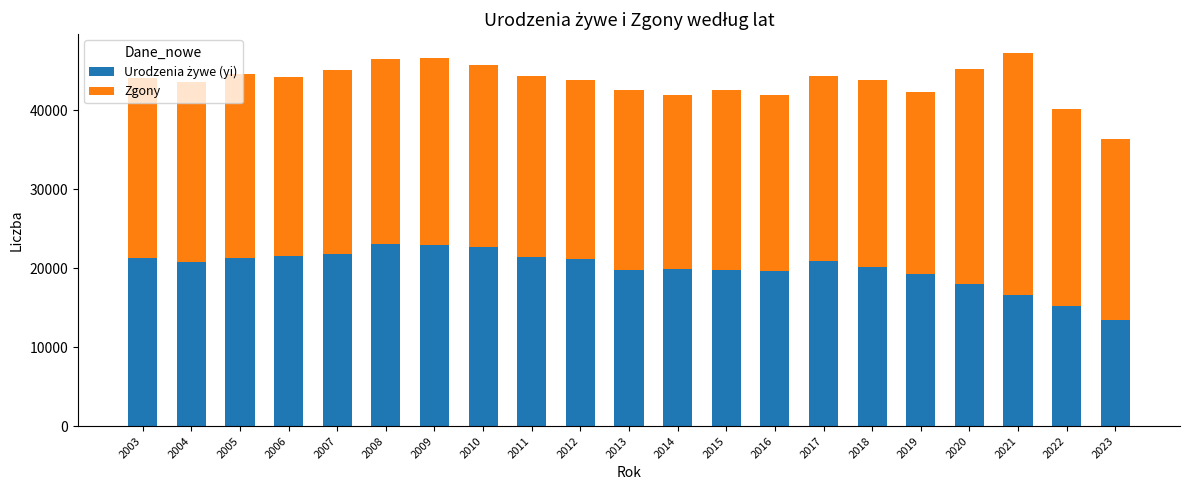

What is the total value across all series at 2017?

44325